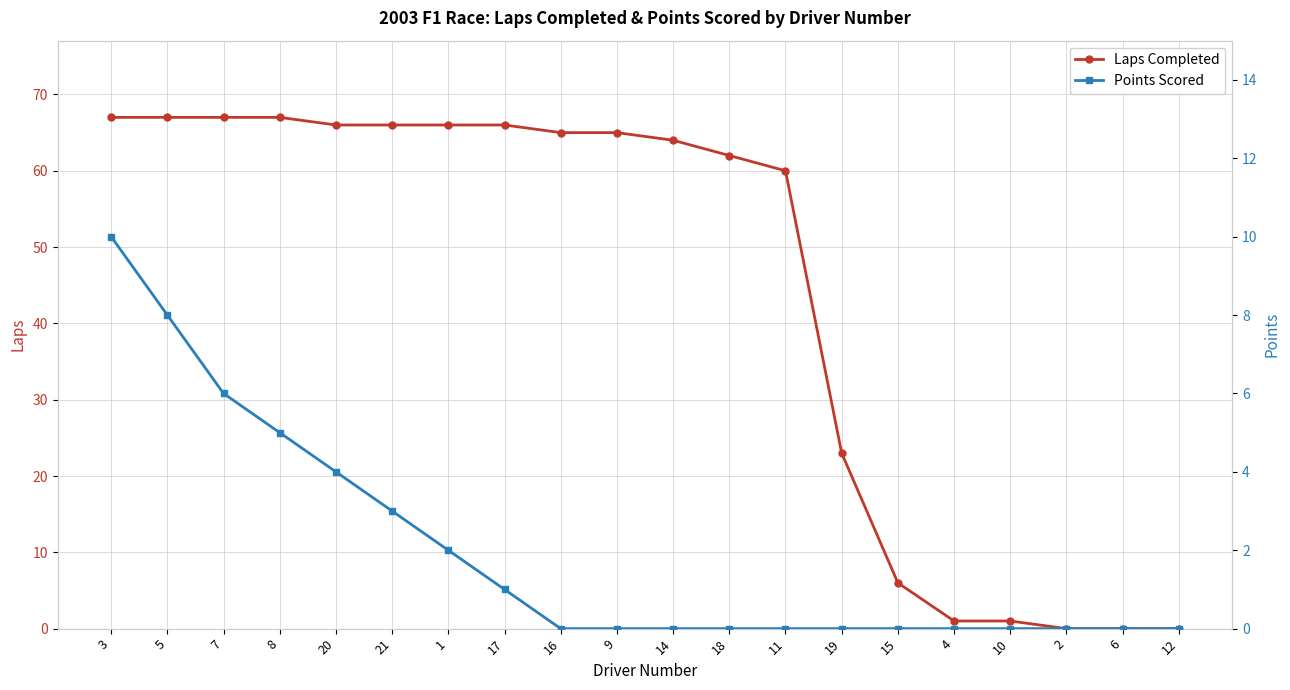

Which category has the highest value across all series?

3